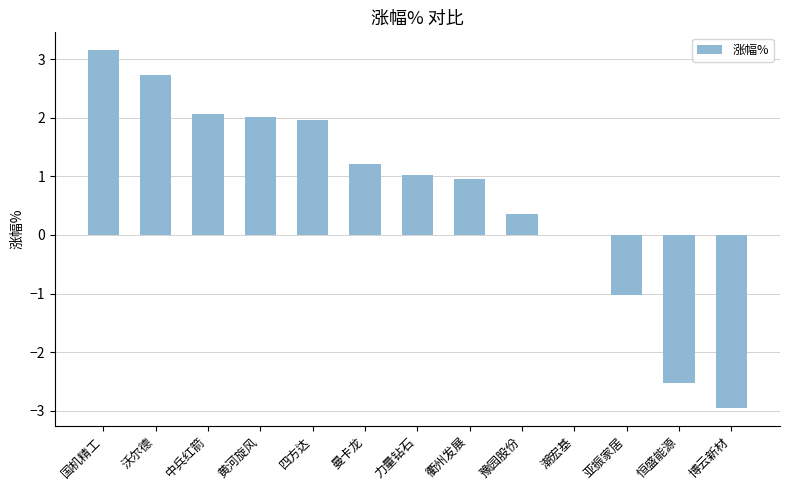

Which category has the highest value across all series?

国机精工